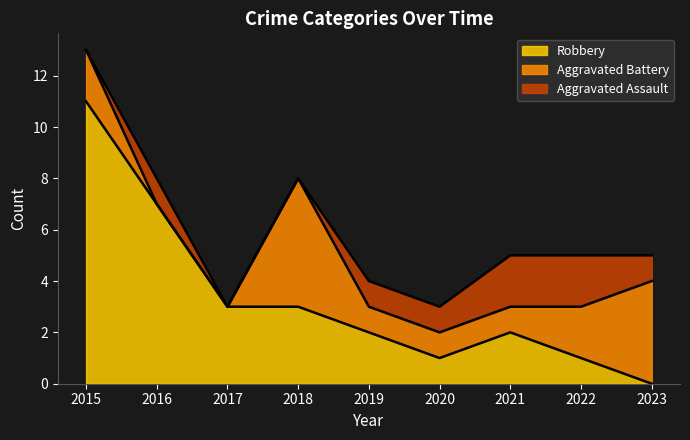

True or false: Robbery and Aggravated Battery cross at least once.

True